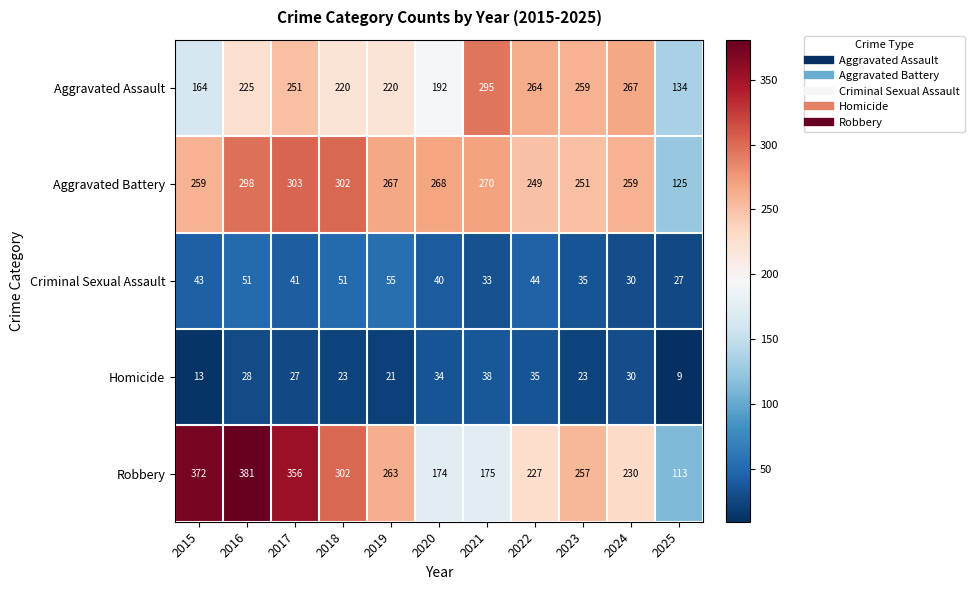

At which label does Robbery first exceed 257?

2015